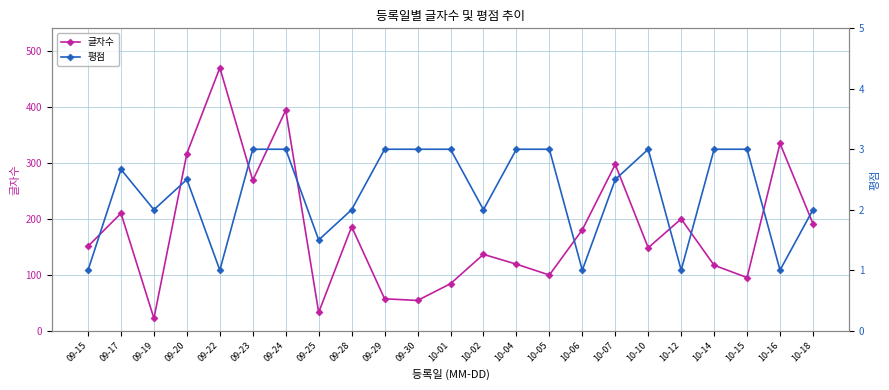

The 글자수 series shows 39.7 at 09-29. True or false?

False